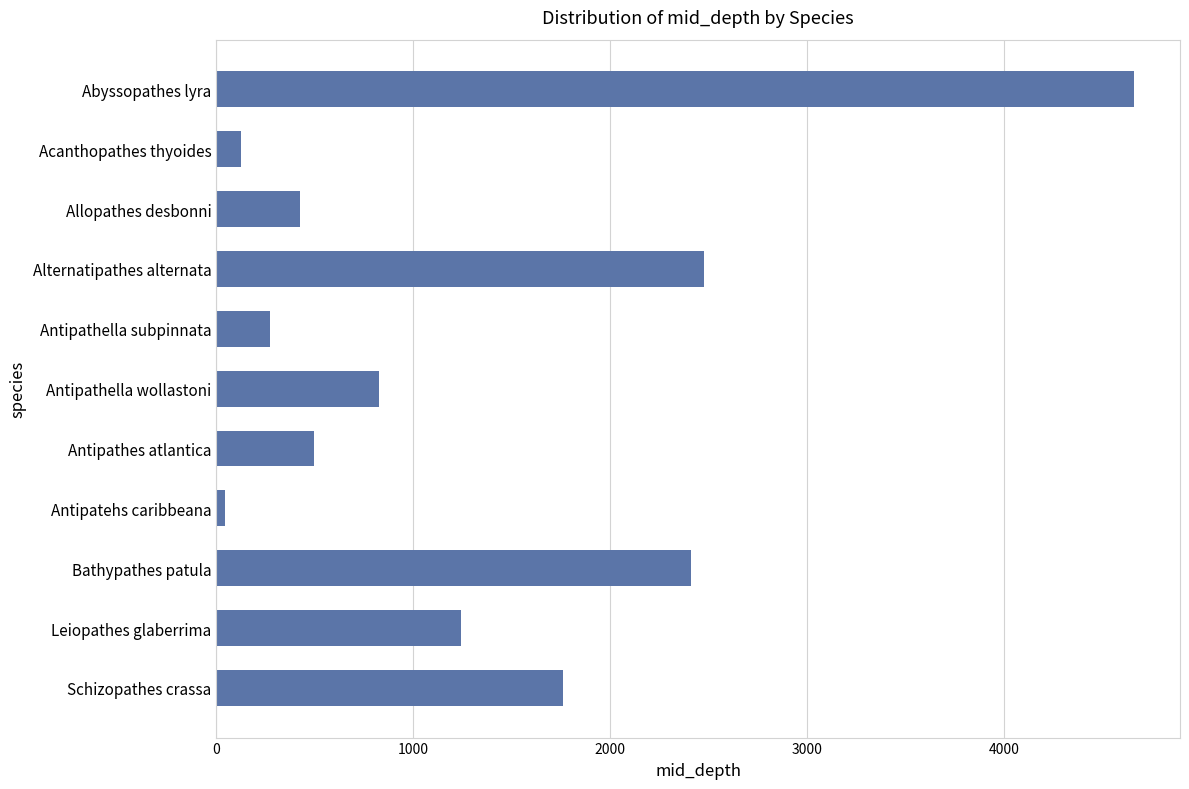

What is the value of the 5th bar from the top?

275.5